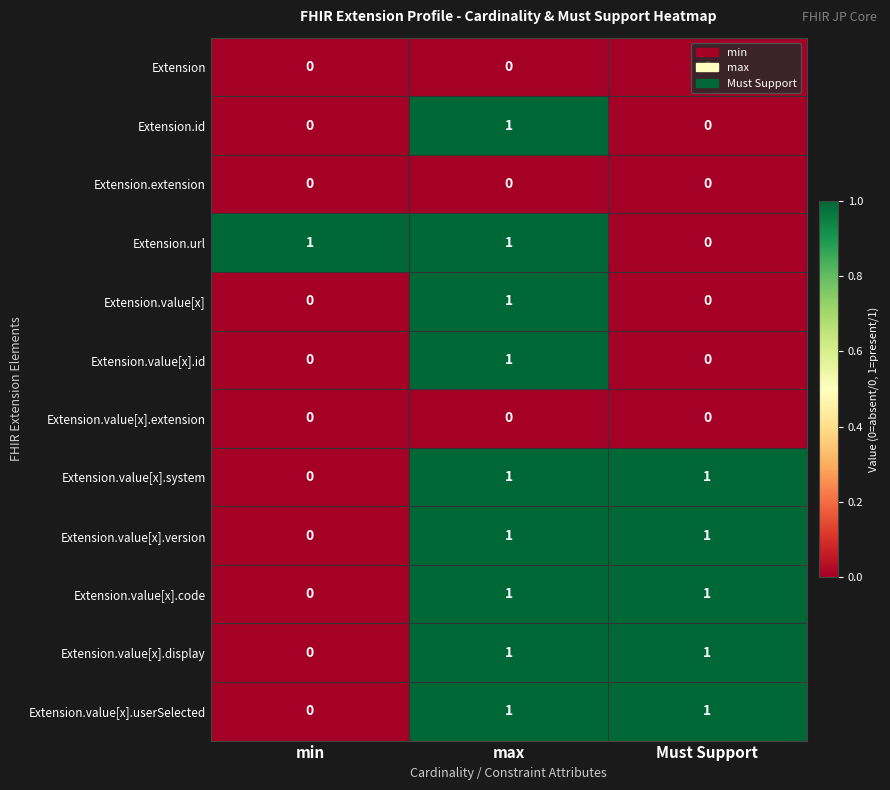

The Extension.value[x].id series shows 0 at min. True or false?

True